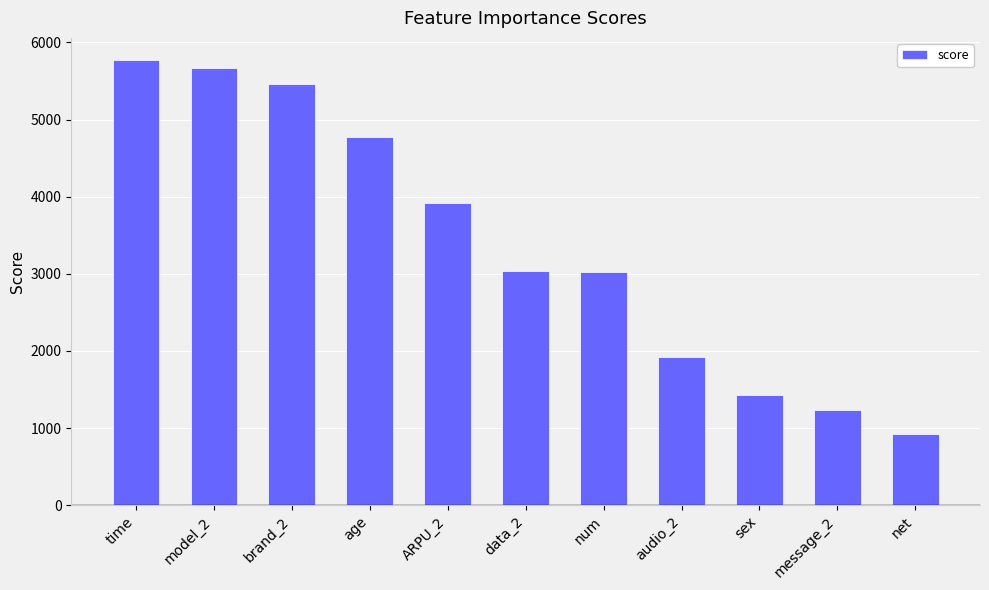

The value at sex is 944. True or false?

False